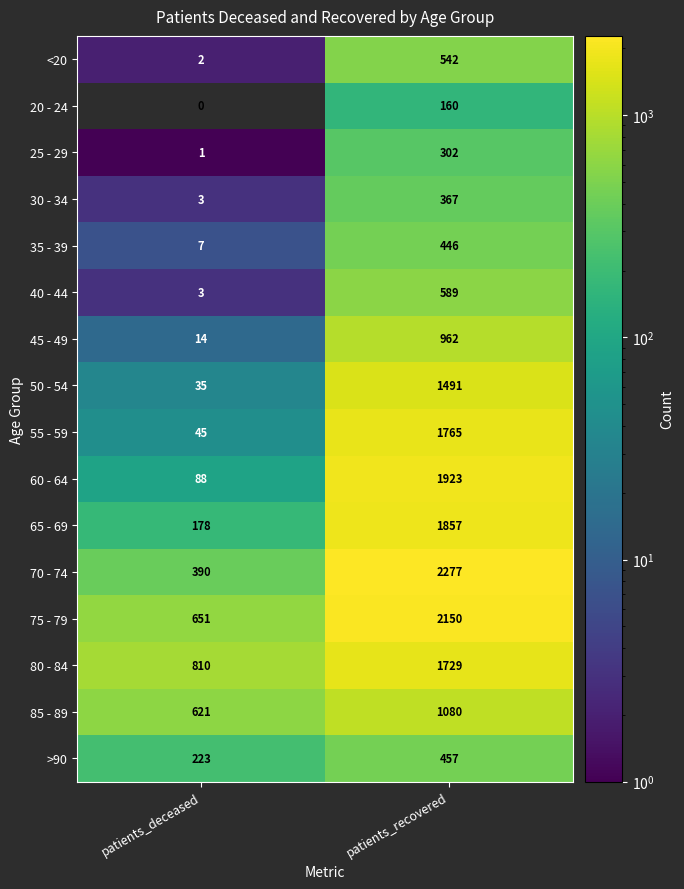

What is the difference between the maximum and minimum values in the 55 - 59 series?

1720